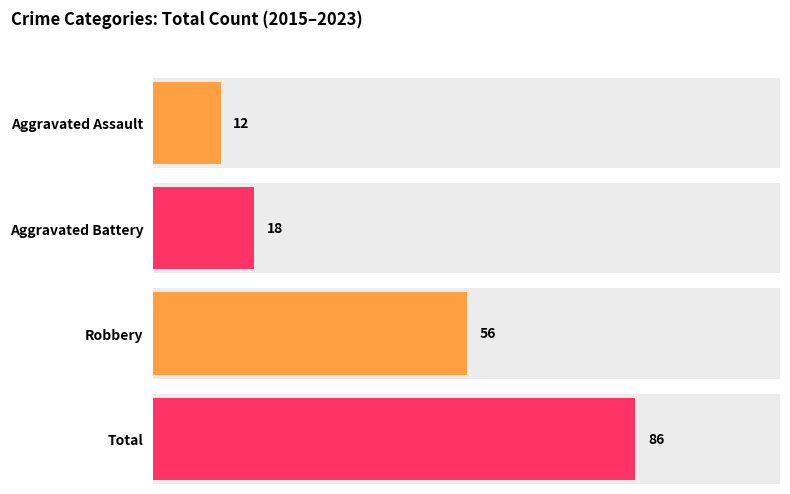

The Robbery series shows 13 at 2022. True or false?

False